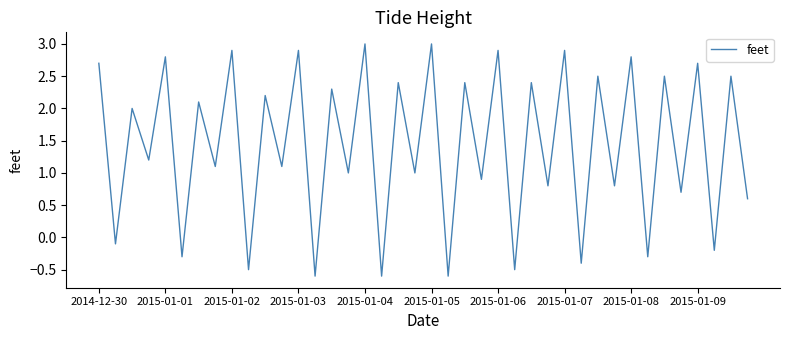

Count the number of categories in the chart.

40